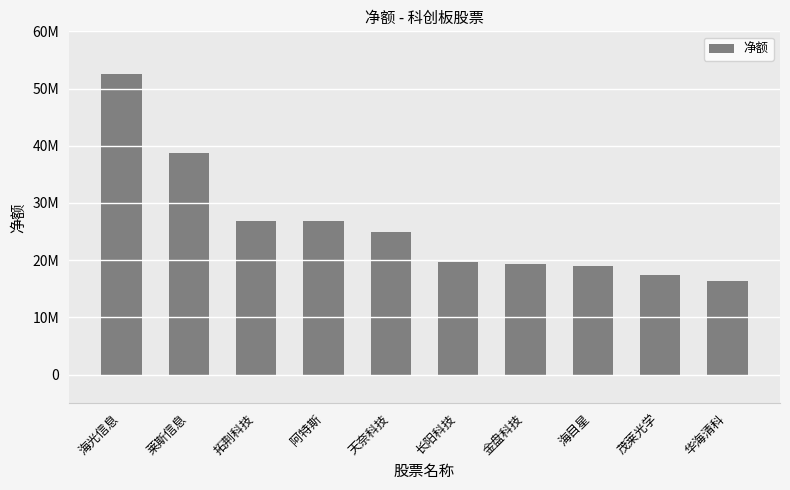

Does the chart contain any negative values?

No